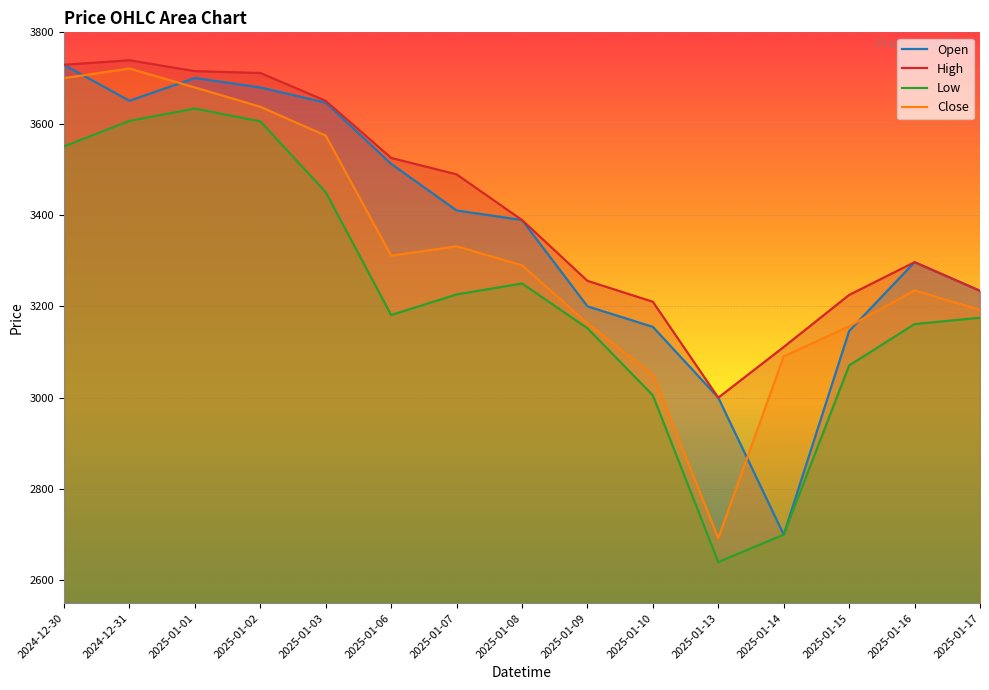

True or false: Open and High cross at least once.

False